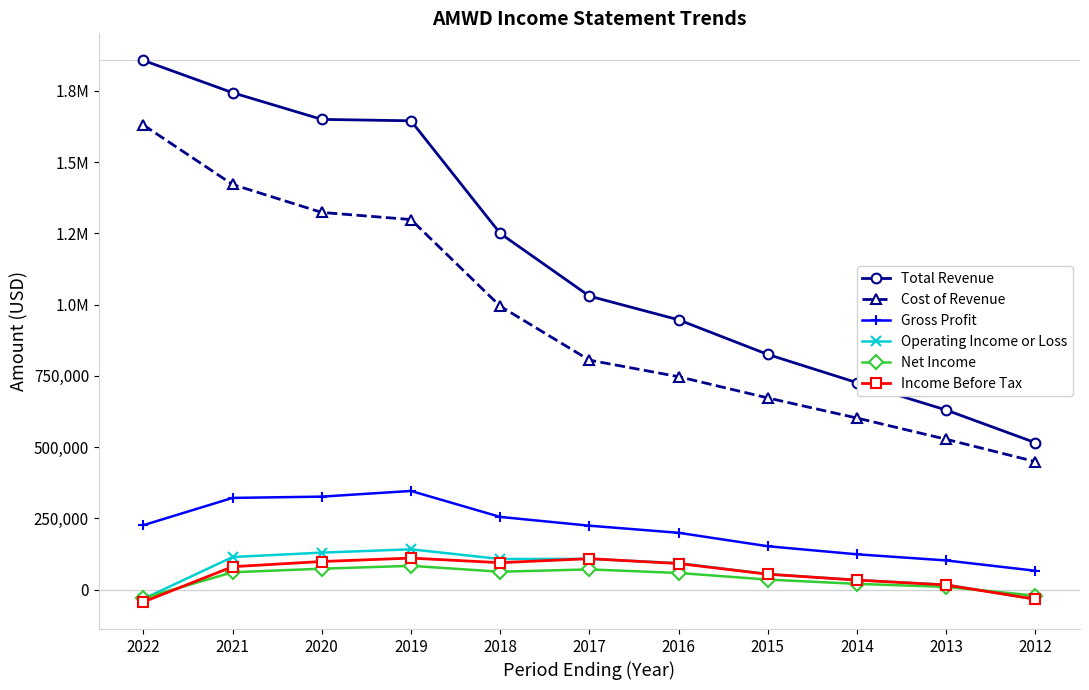

Does the chart have visible grid lines?

No